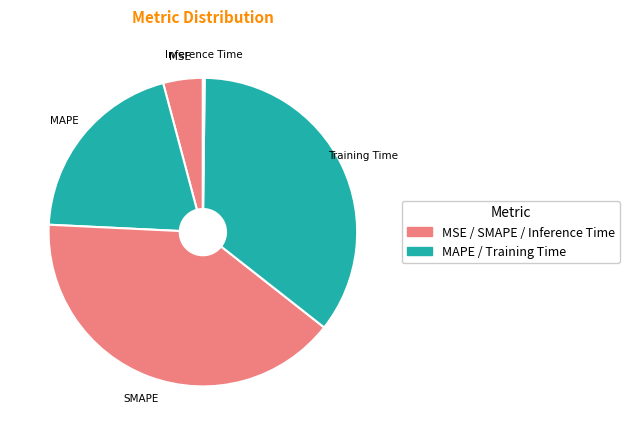

Do MSE and Training Time together represent more than half of the pie?

No